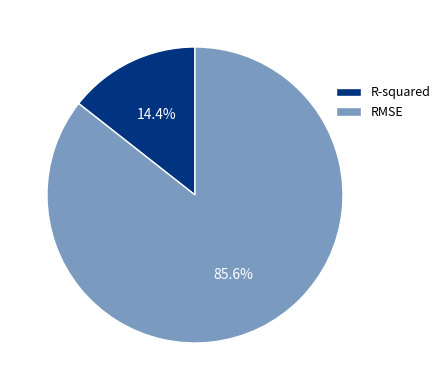

To the nearest percent, what percentage of the pie is RMSE?

86%